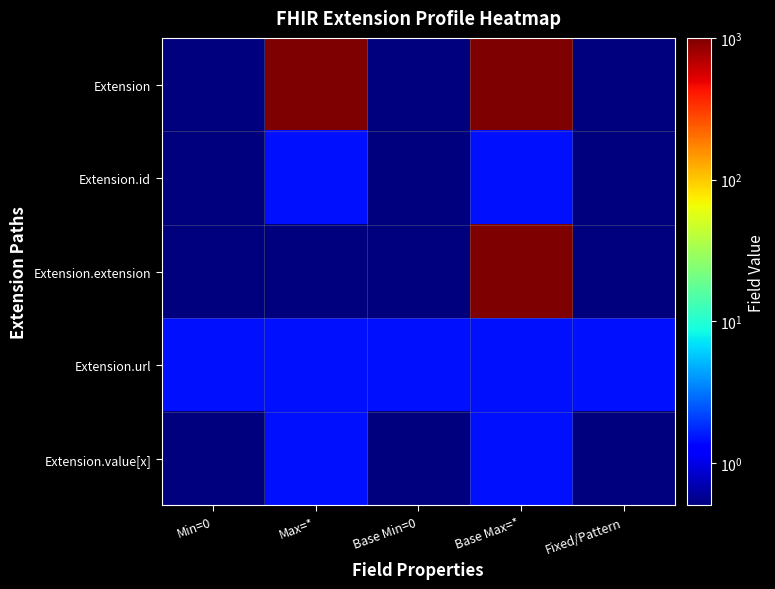

Between Min=0 and Fixed/Pattern, which series saw the biggest shift?

Extension